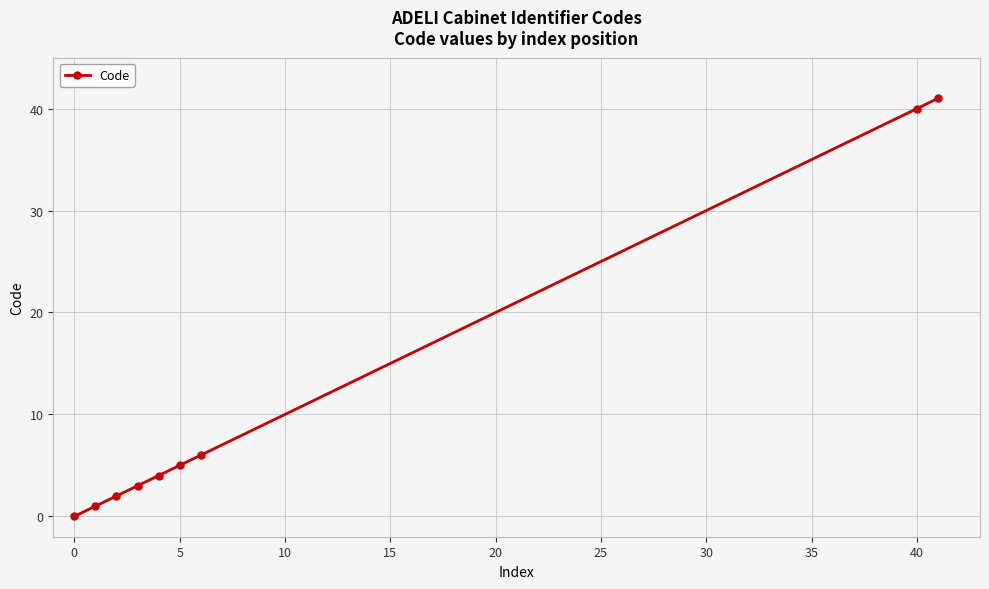

How many data points are less than 4?

4